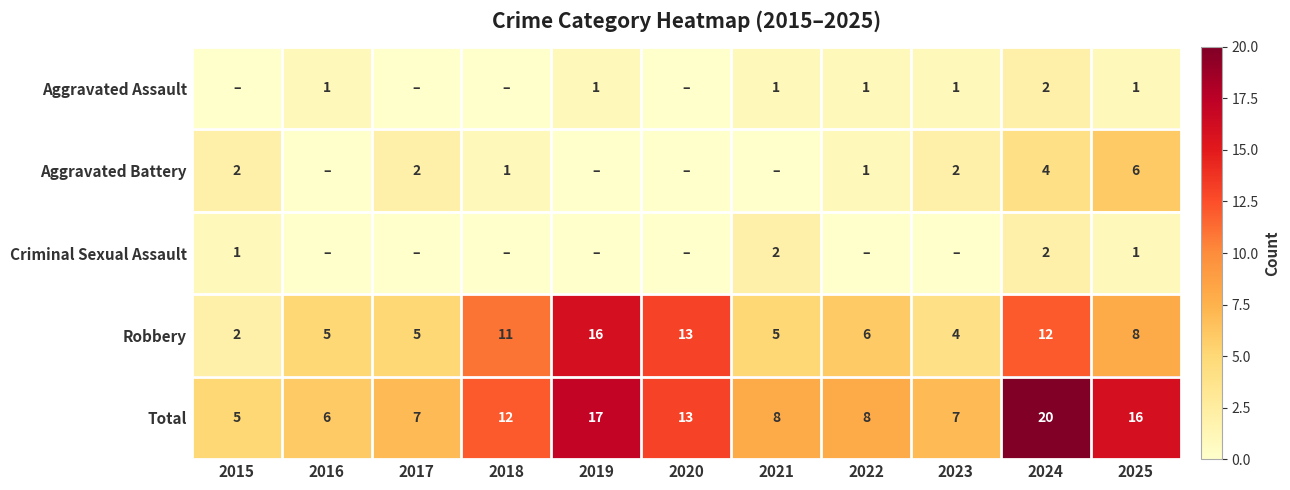

Where is Robbery nearest to the value 9?

2025